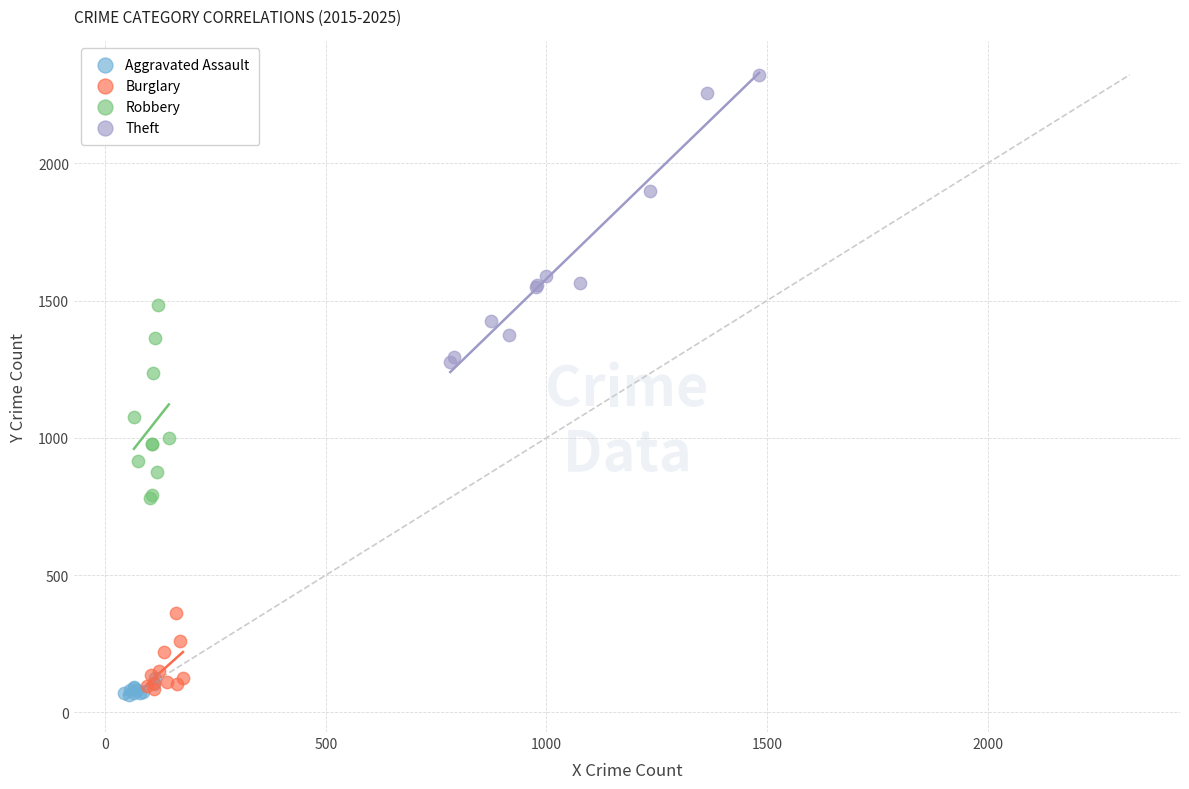

Which series reaches the maximum Y coordinate?

Theft